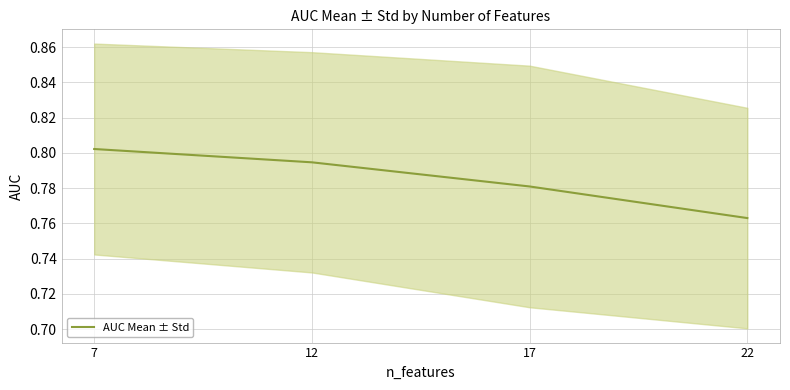

What is the average value?

0.8